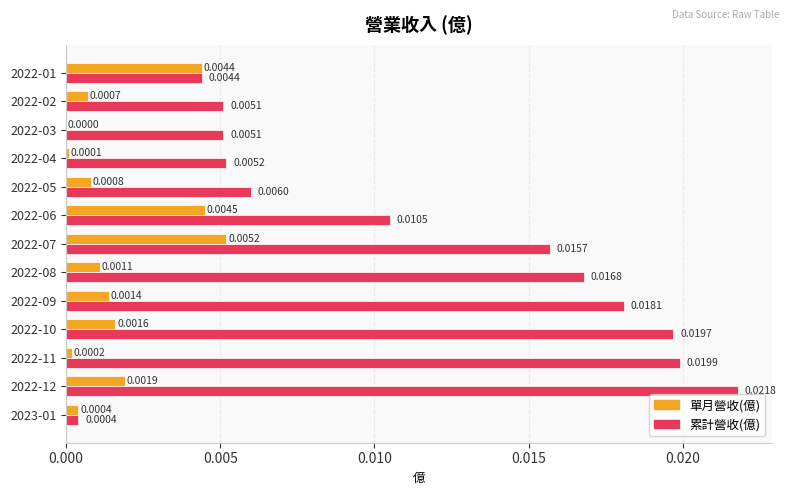

Between 2022-09 and 2022-01, which series saw the biggest shift?

累計營收(億)